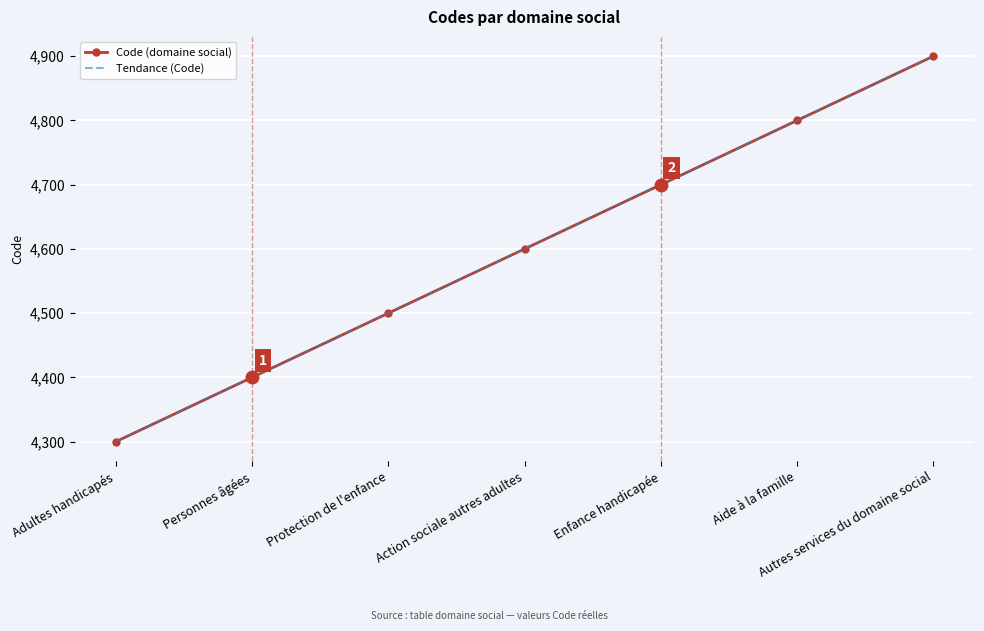

Reading left to right, transcribe all the data shown in this chart.

Code (domaine social): Adultes handicapés=4300	Personnes âgées=4400	Protection de l'enfance=4500	Action sociale autres adultes=4600	Enfance handicapée=4700	Aide à la famille=4800	Autres services du domaine social=4900
Tendance (Code): Adultes handicapés=4300	Personnes âgées=4400	Protection de l'enfance=4500	Action sociale autres adultes=4600	Enfance handicapée=4700	Aide à la famille=4800	Autres services du domaine social=4900